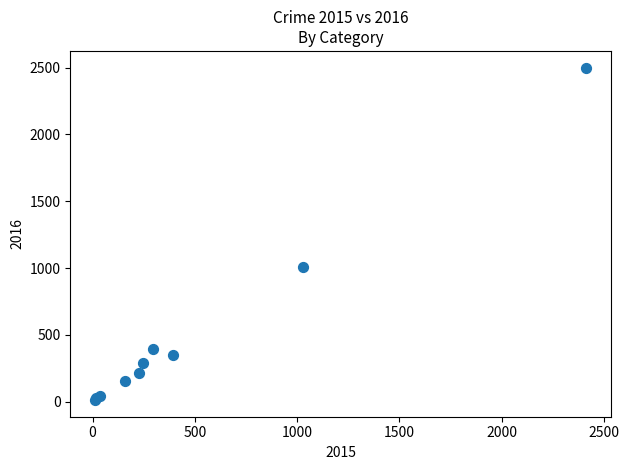

What Y value in the scatter plot is closest to 1256?

1009